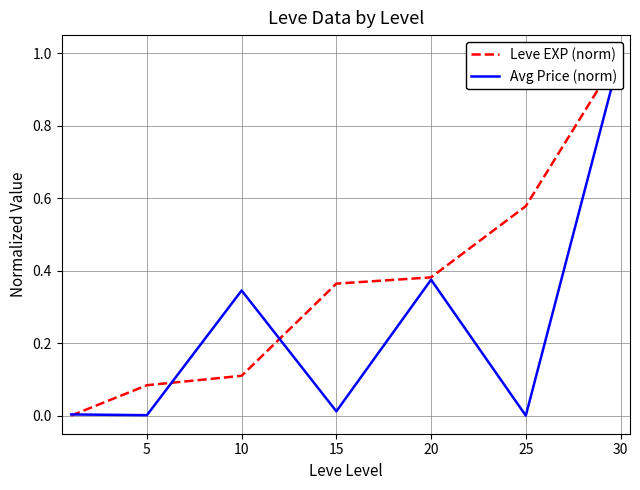

List the labels in order of Avg Price (norm) value, smallest first.

25, 5, 0, 15, 10, 20, 30